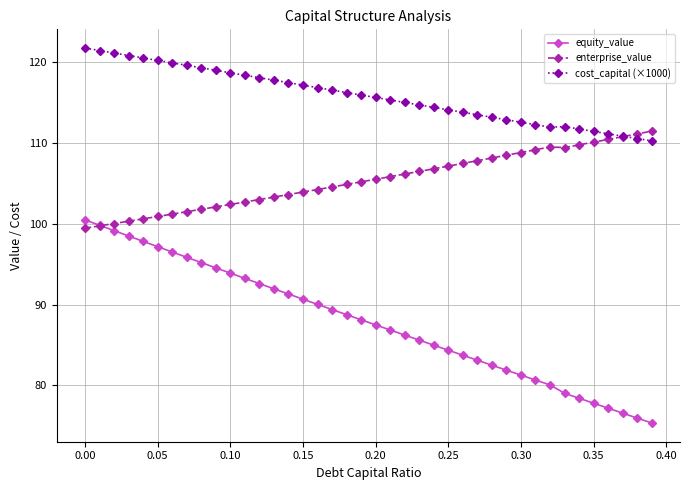

Which series has the largest range (max minus min)?

equity_value